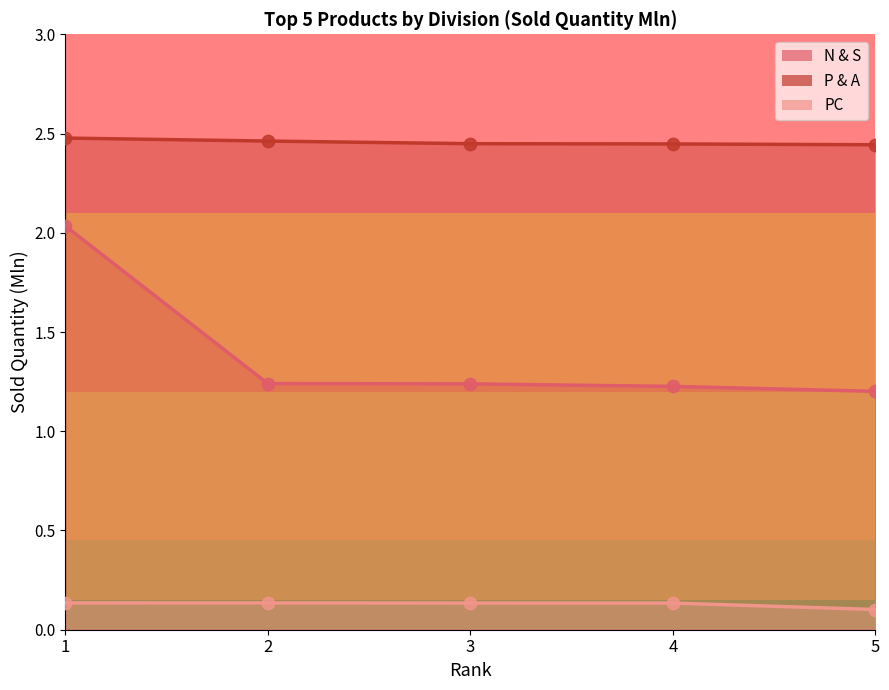

What are all the series names shown in the legend?

N & S, P & A, PC